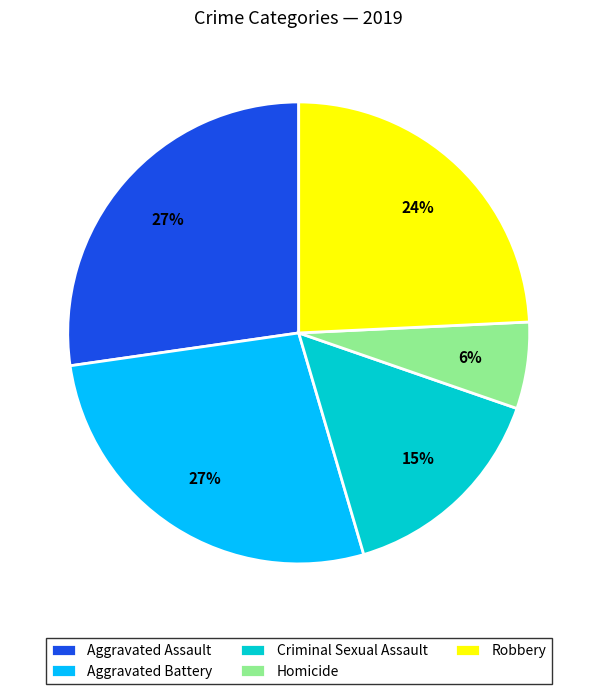

How many slices are in this pie chart?

5